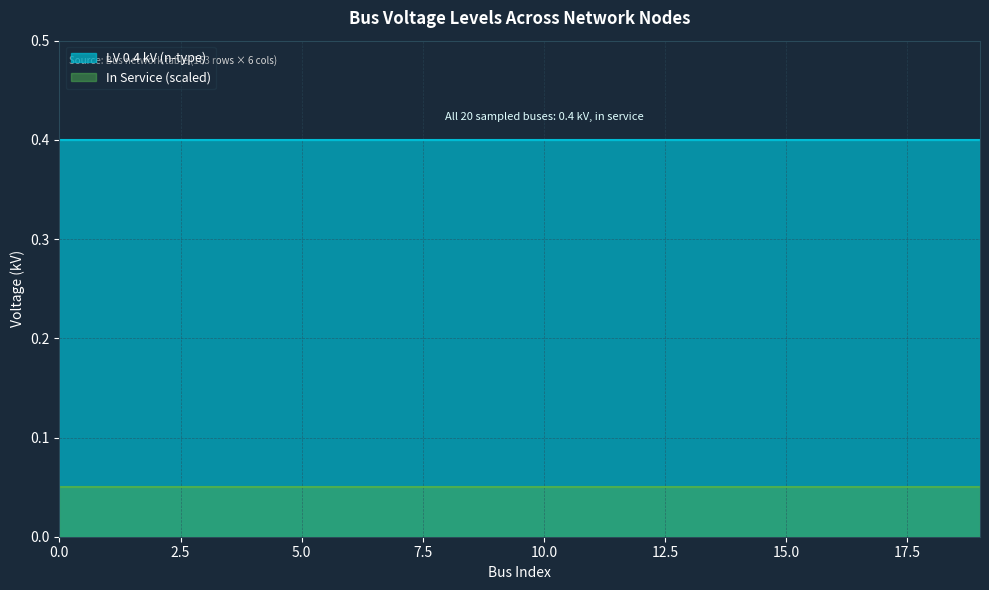

List the labels in order of In Service value, smallest first.

0, 1, 2, 3, 4, 5, 6, 7, 8, 9, 10, 11, 12, 13, 14, 15, 16, 17, 18, 19